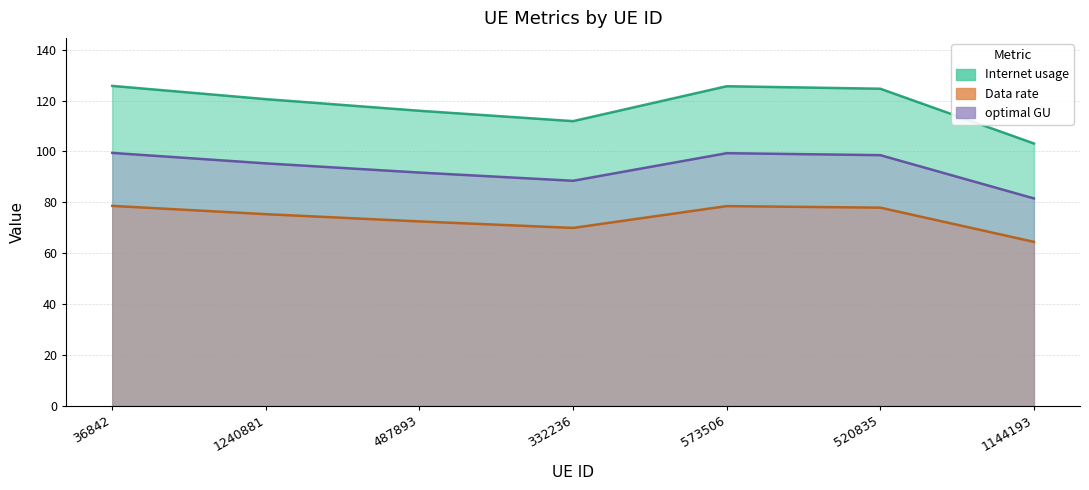

What is the label of the 4th point from the right?

332236